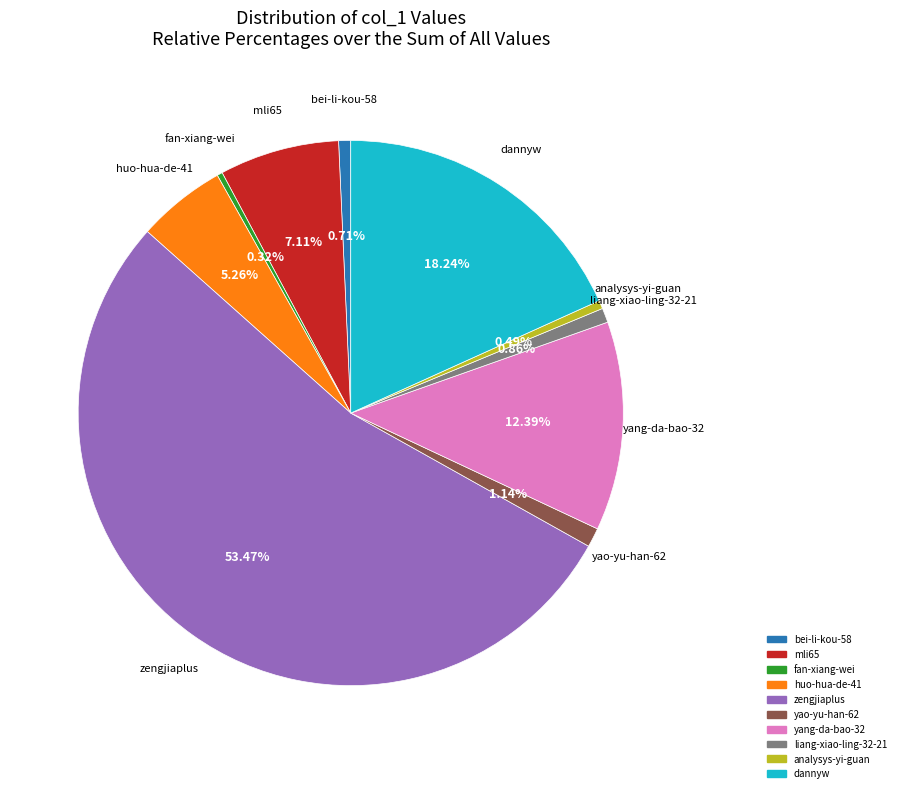

Which slice represents more than half of the pie?

zengjiaplus